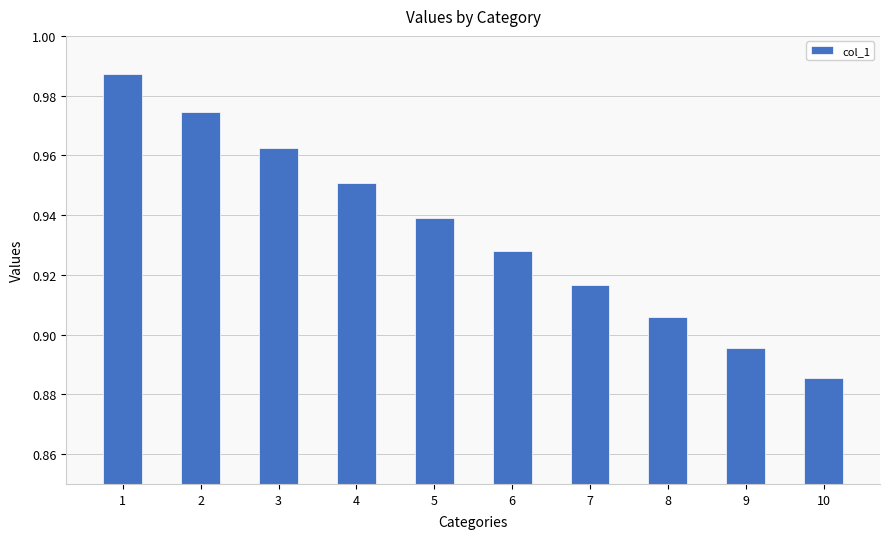

List the labels in order of value, smallest first.

10, 9, 8, 7, 6, 5, 4, 3, 2, 1